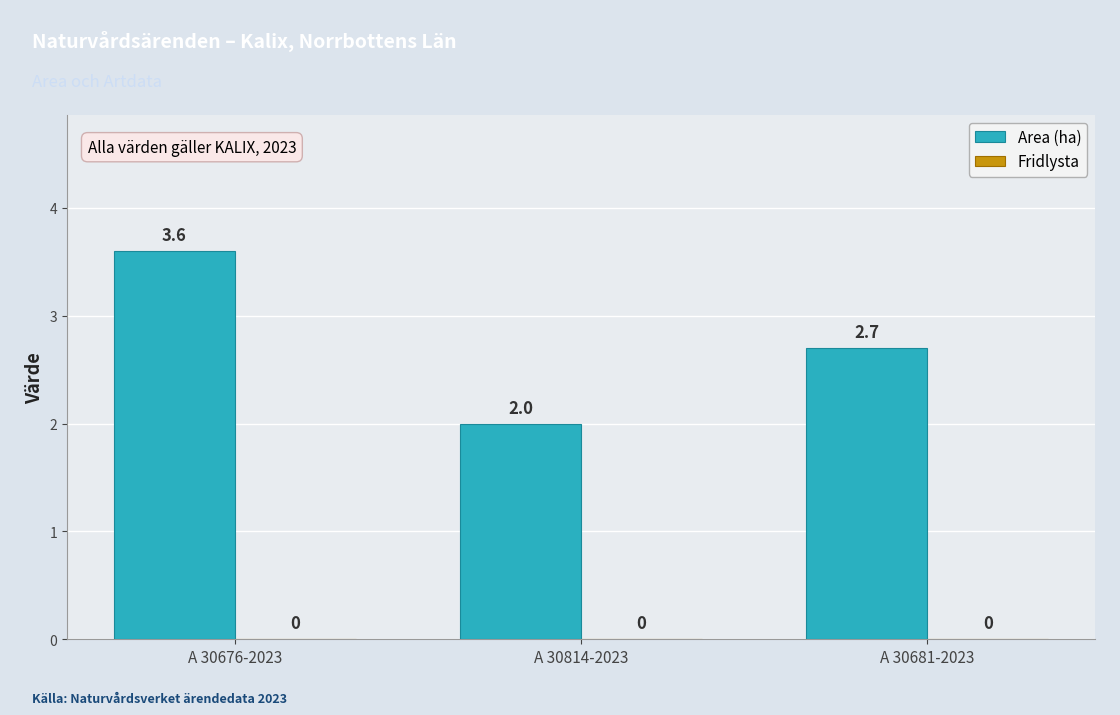

List the labels in order of value, largest first.

A 30676-2023, A 30681-2023, A 30814-2023